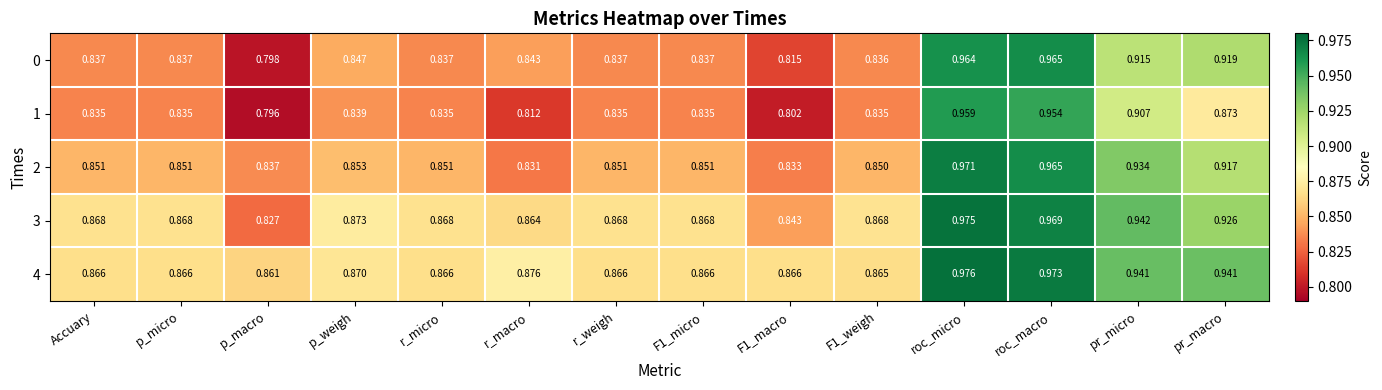

Which category has the highest value in the 1 series?

roc_micro